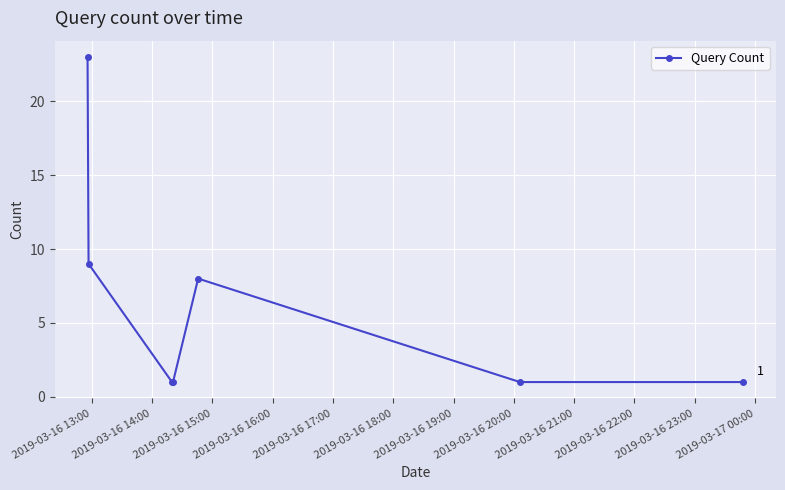

Reading left to right, what are all the values shown in this chart?

23	9	1	1	8	1	1